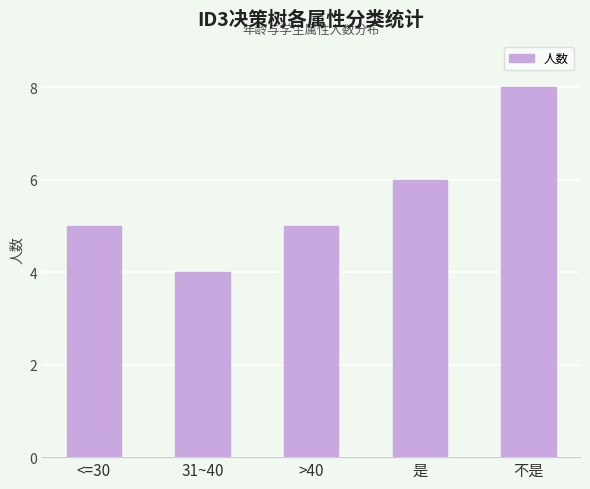

Approximately how many times larger is the value at 是 compared to 31~40?

1.5